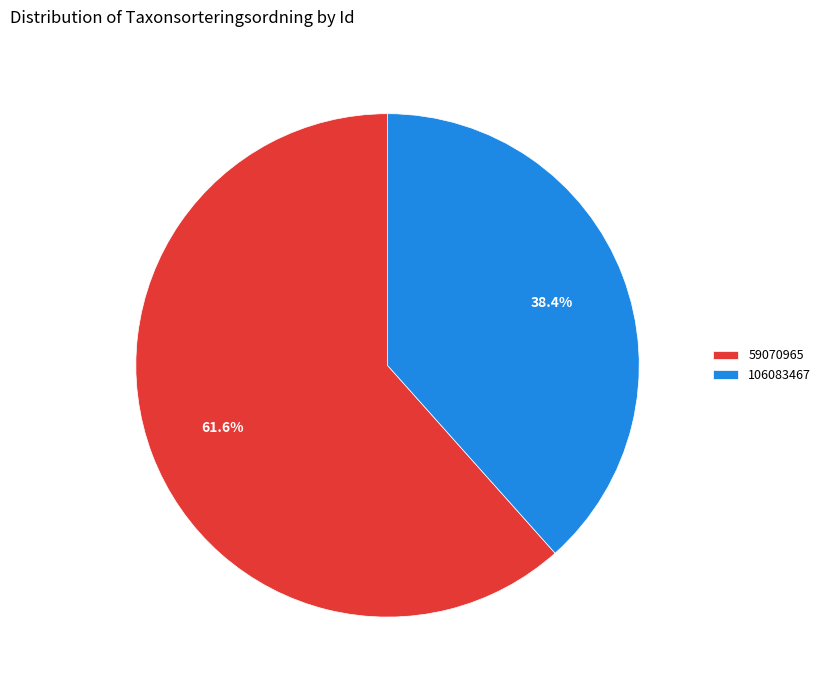

The 59070965 slice represents 62% of the pie. True or false?

True